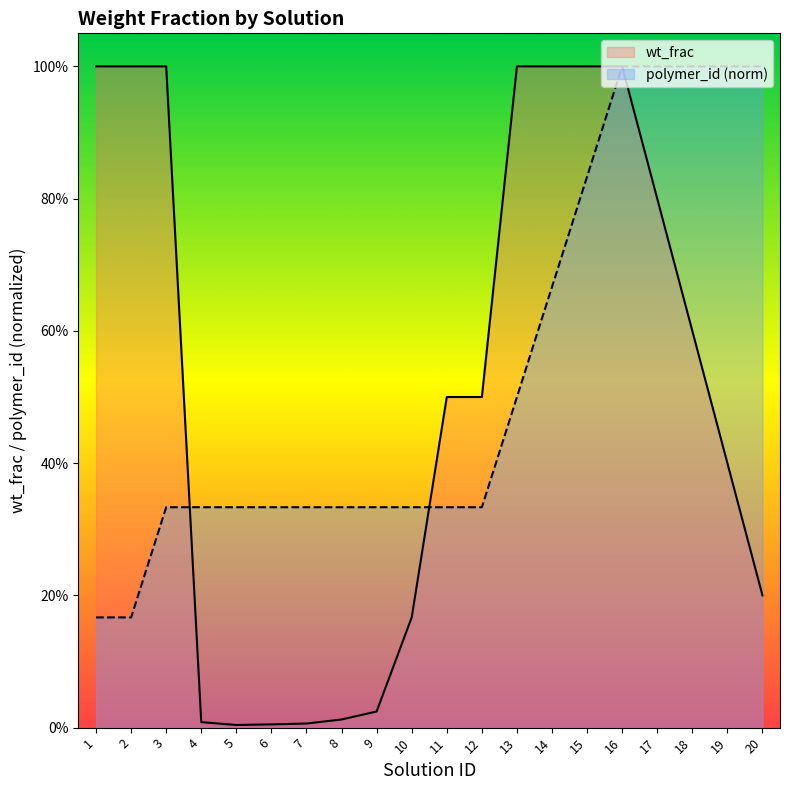

Does the chart display data point markers on the line(s)?

No